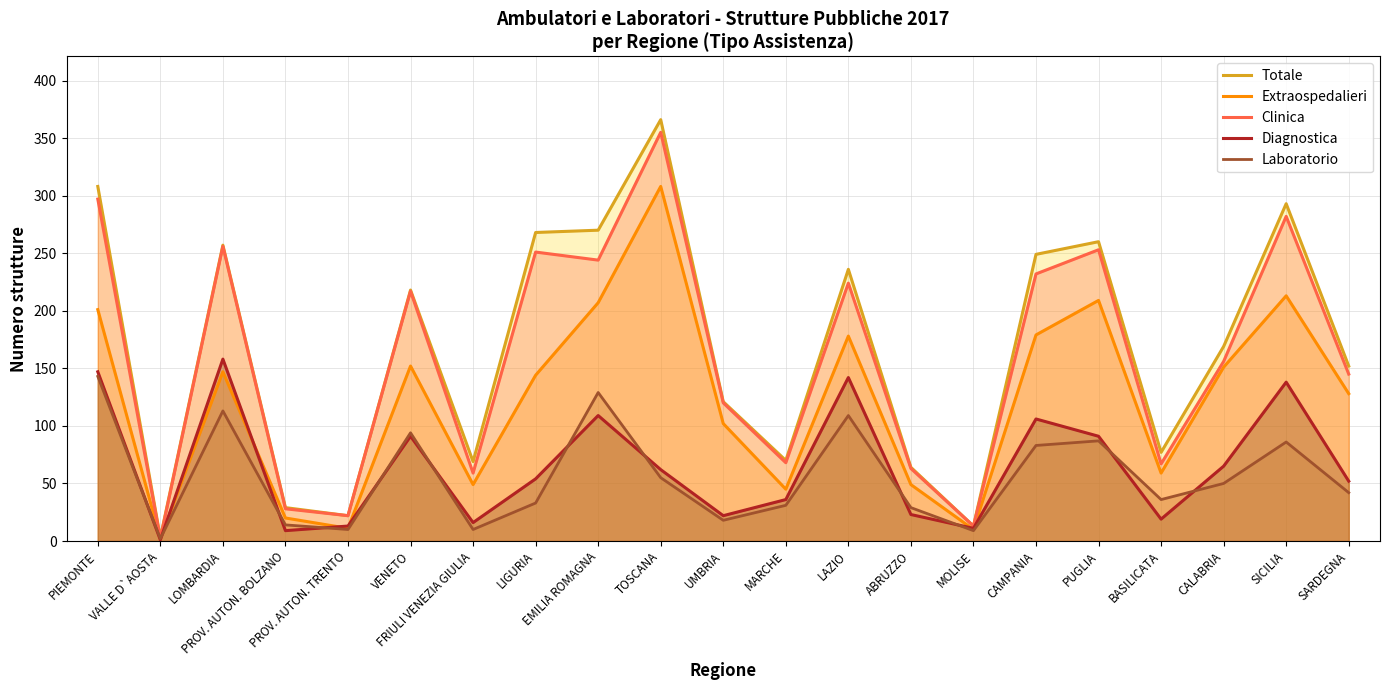

How many values in the Totale series exceed 169?

10